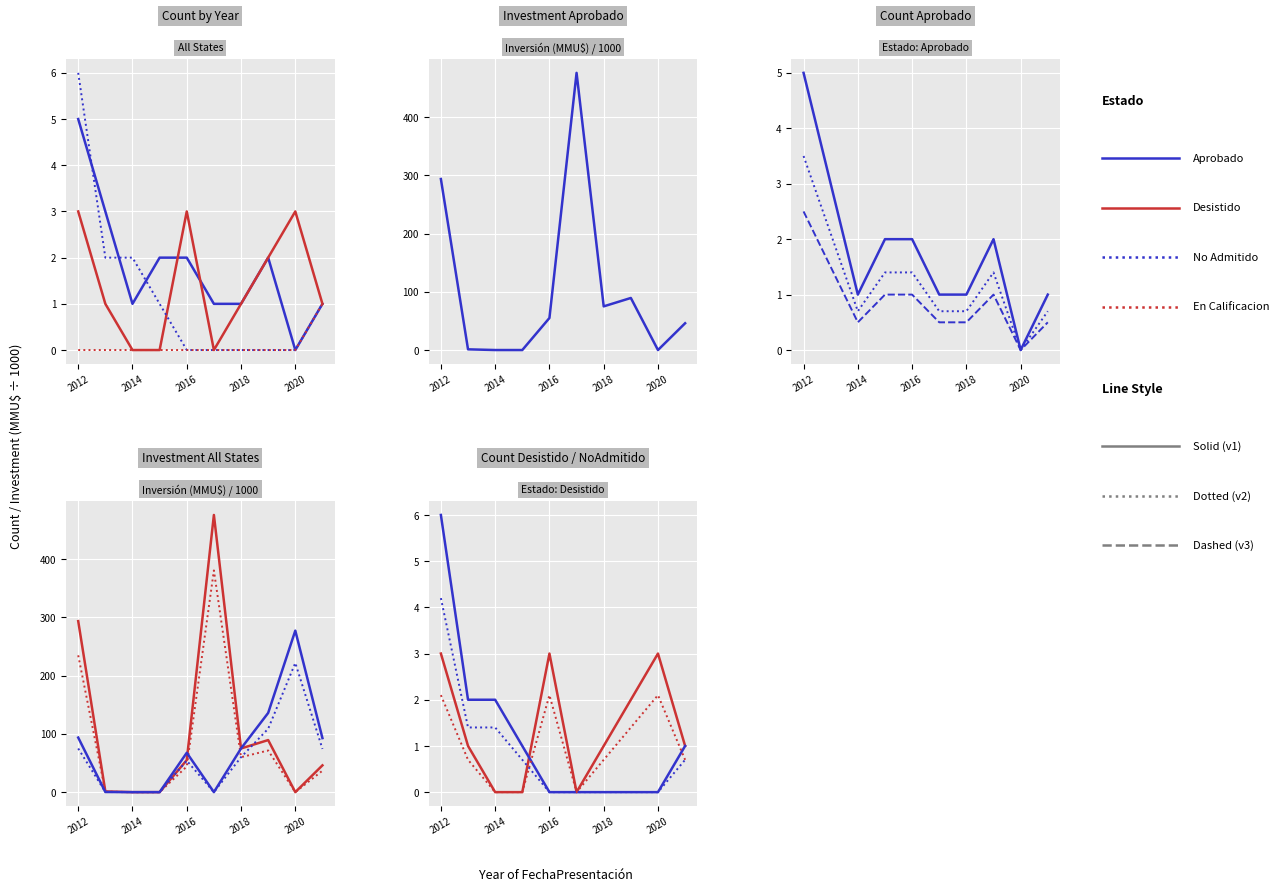

The value of Count_Desistido at 2021 is 1.0. True or false?

True